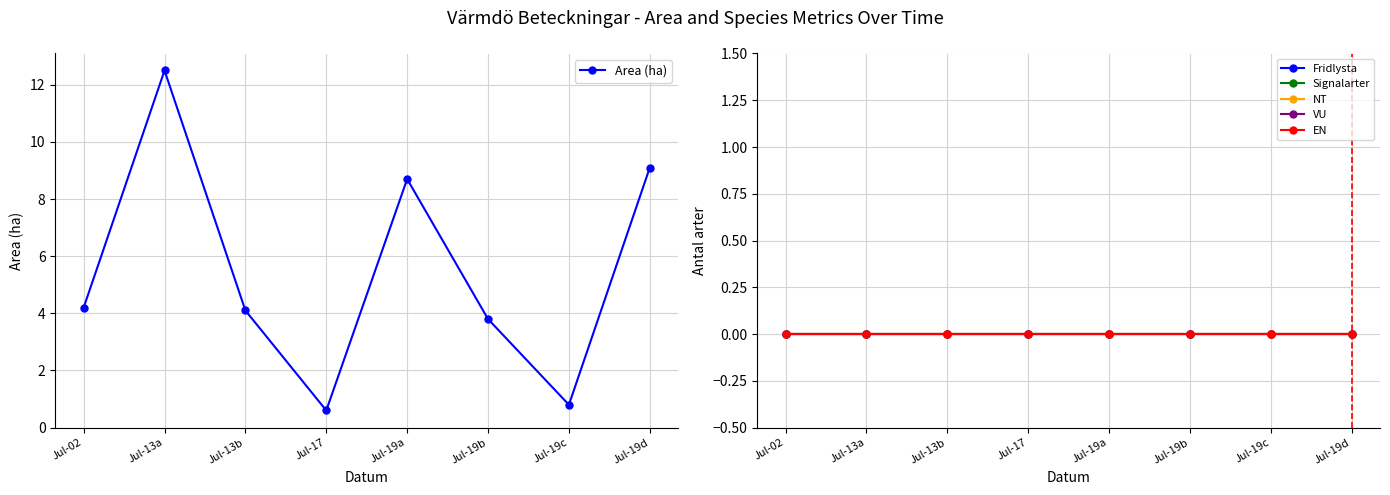

True or false: EN and VU intersect in this chart.

False